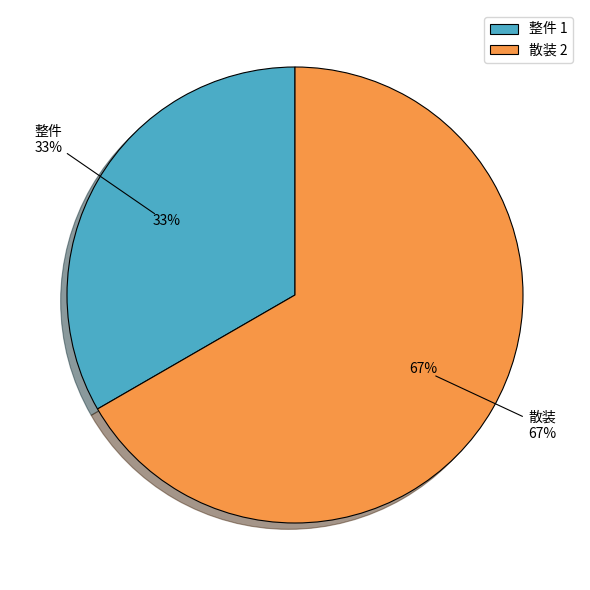

How many slices are in this pie chart?

2